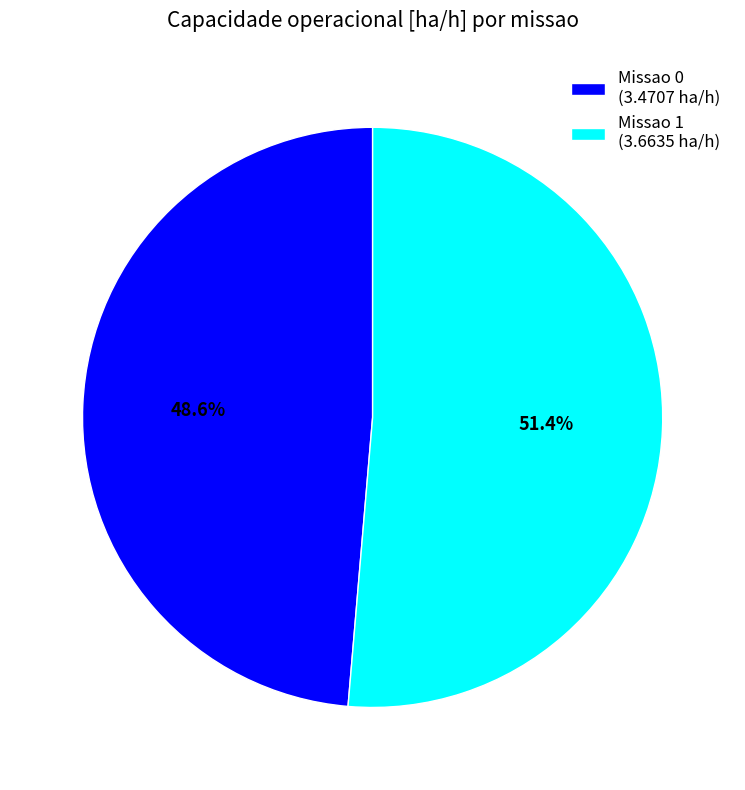

Approximately how many times larger is the value at Missao 0 (3.4707 ha/h) compared to Missao 1 (3.6635 ha/h)?

0.9